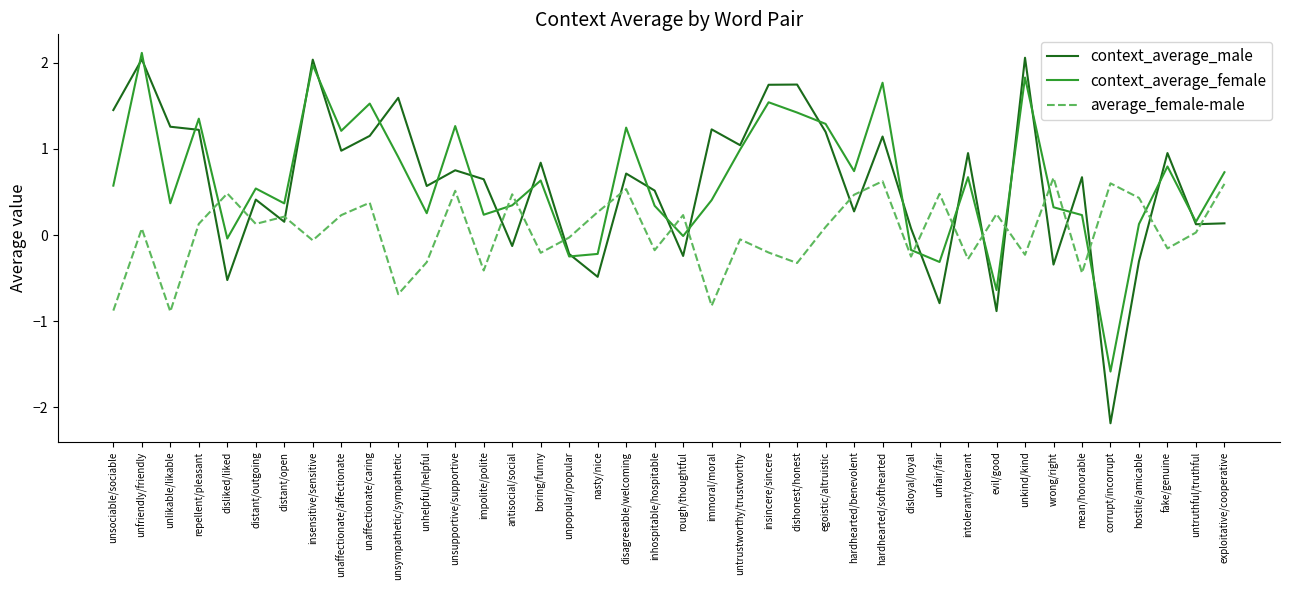

What is the spread (max minus min) of values at unsociable/sociable?

2.3